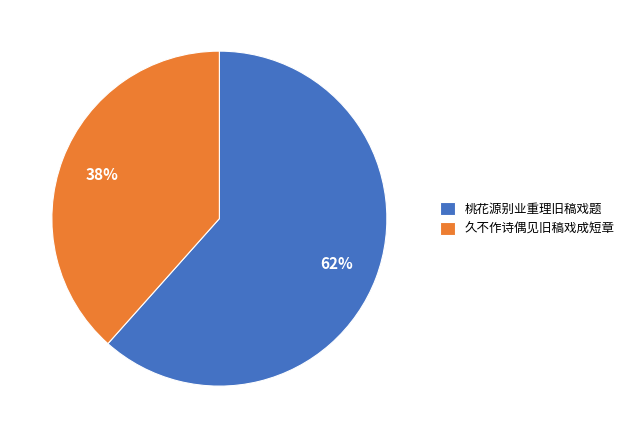

What is the ratio of the value at 桃花源别业重理旧稿戏题 to the value at 久不作诗偶见旧稿戏成短章?

1.6